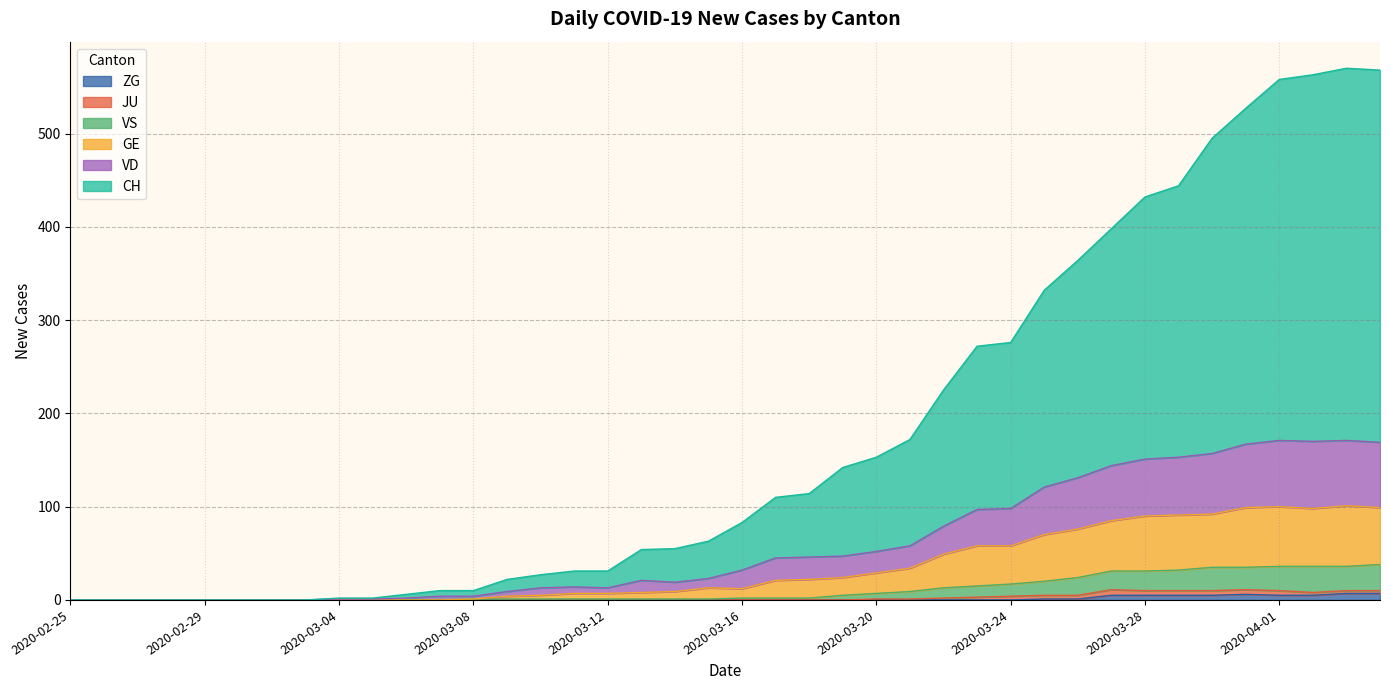

What are all the series names shown in the legend?

ZG, JU, VS, GE, VD, CH